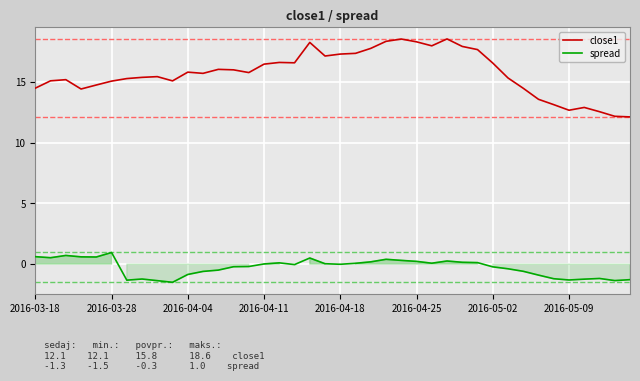

Reading right to left, list all the values displayed in this chart.

close1: 12.1	12.2	12.6	12.9	12.7	13.1	13.6	14.5	15.3	16.6	17.7	17.9	18.6	18.0	18.3	18.6	18.4	17.8	17.4	17.3	17.2	18.3	16.6	16.6	16.5	15.8	16.0	16.1	15.7	15.8	15.1	15.5	15.4	15.3	15.1	14.8	14.4	15.2	15.1	14.5
spread: -1.3	-1.4	-1.2	-1.2	-1.3	-1.2	-0.9	-0.6	-0.4	-0.2	0.1	0.1	0.3	0.1	0.2	0.3	0.4	0.2	0.1	-0.0	0.0	0.5	-0.0	0.1	0.0	-0.2	-0.2	-0.5	-0.6	-0.9	-1.5	-1.4	-1.2	-1.3	1.0	0.6	0.6	0.7	0.5	0.6